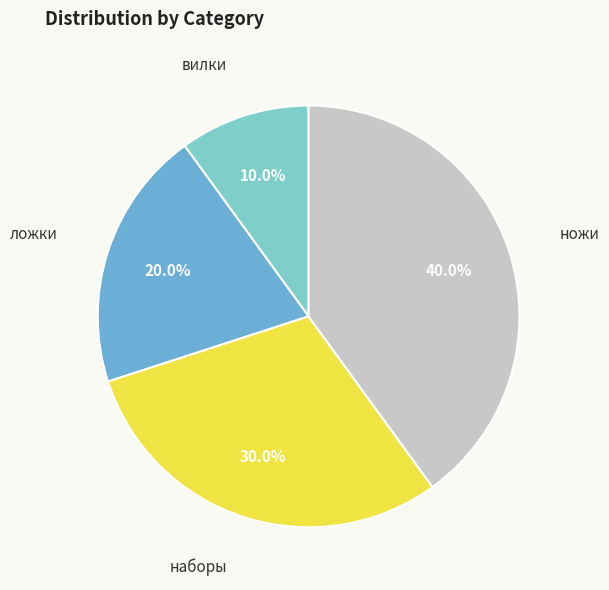

The наборы slice represents 37% of the pie. True or false?

False